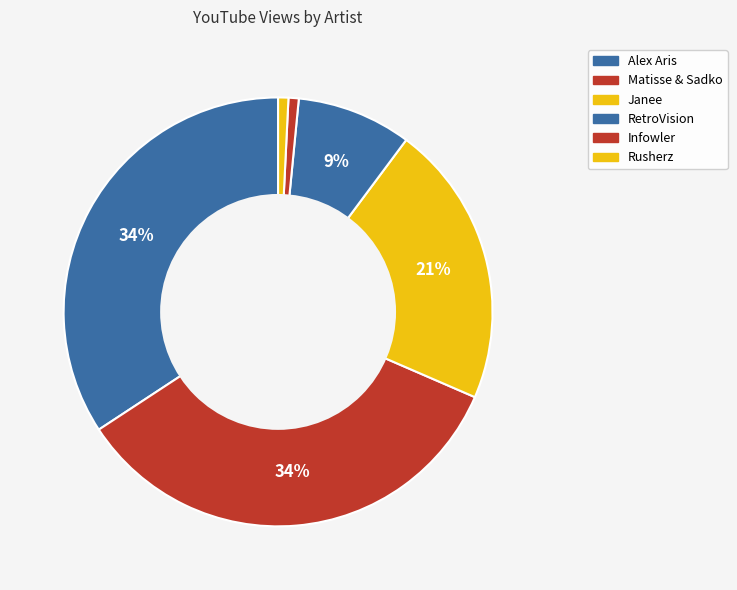

Count the number of slices in the pie.

6